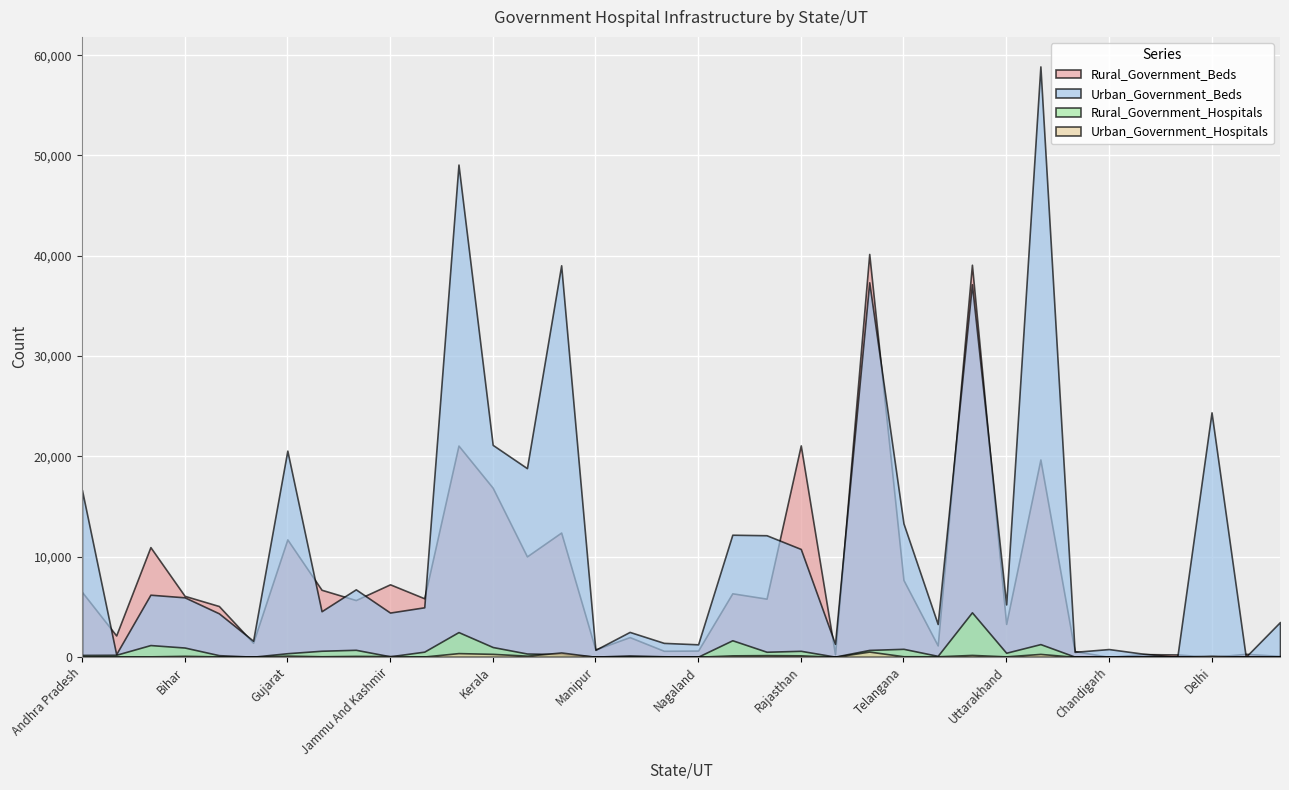

What position from the left is Kerala?

13